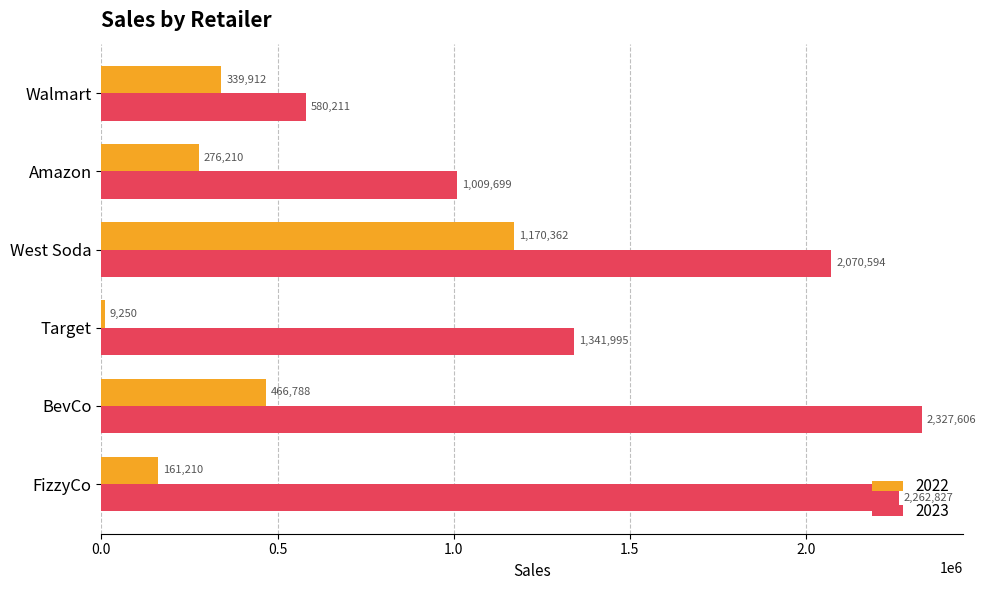

At which category is the sum across all series the highest?

West Soda